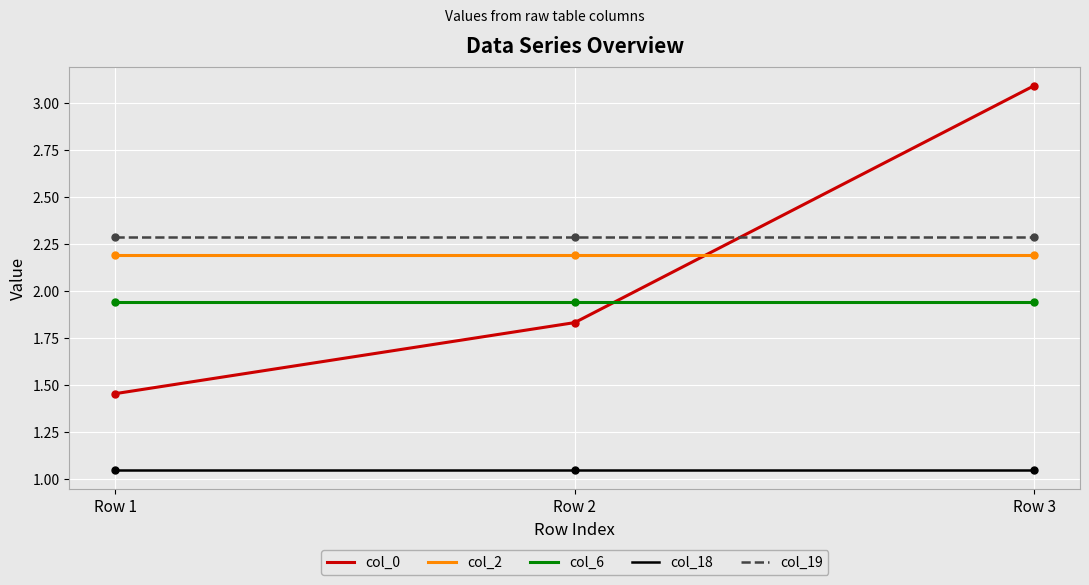

List the series in order of their peak value, highest first.

col_0, col_19, col_2, col_6, col_18